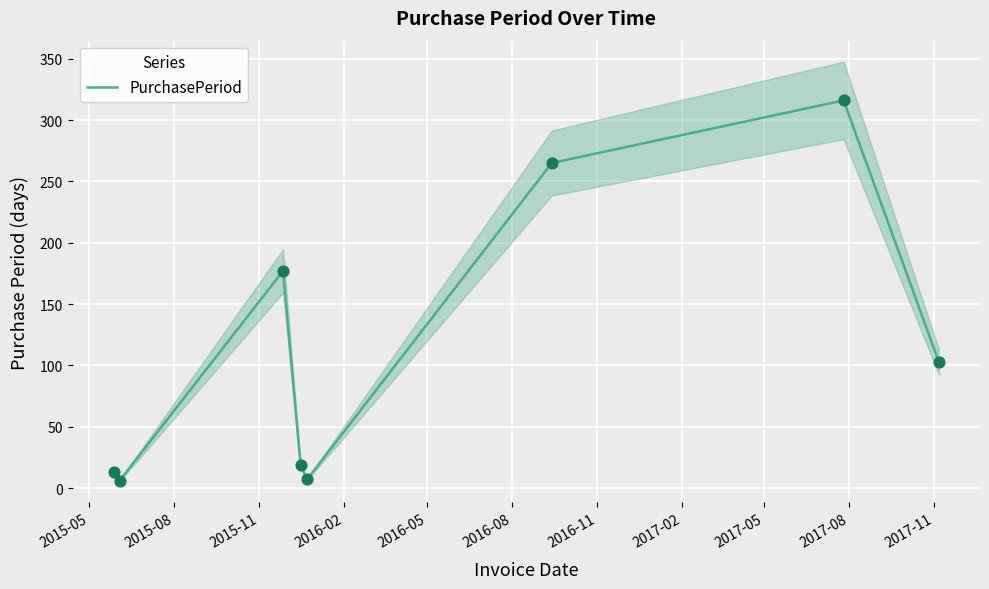

What is the change in value from 2015-05 to 2015-08?

-7